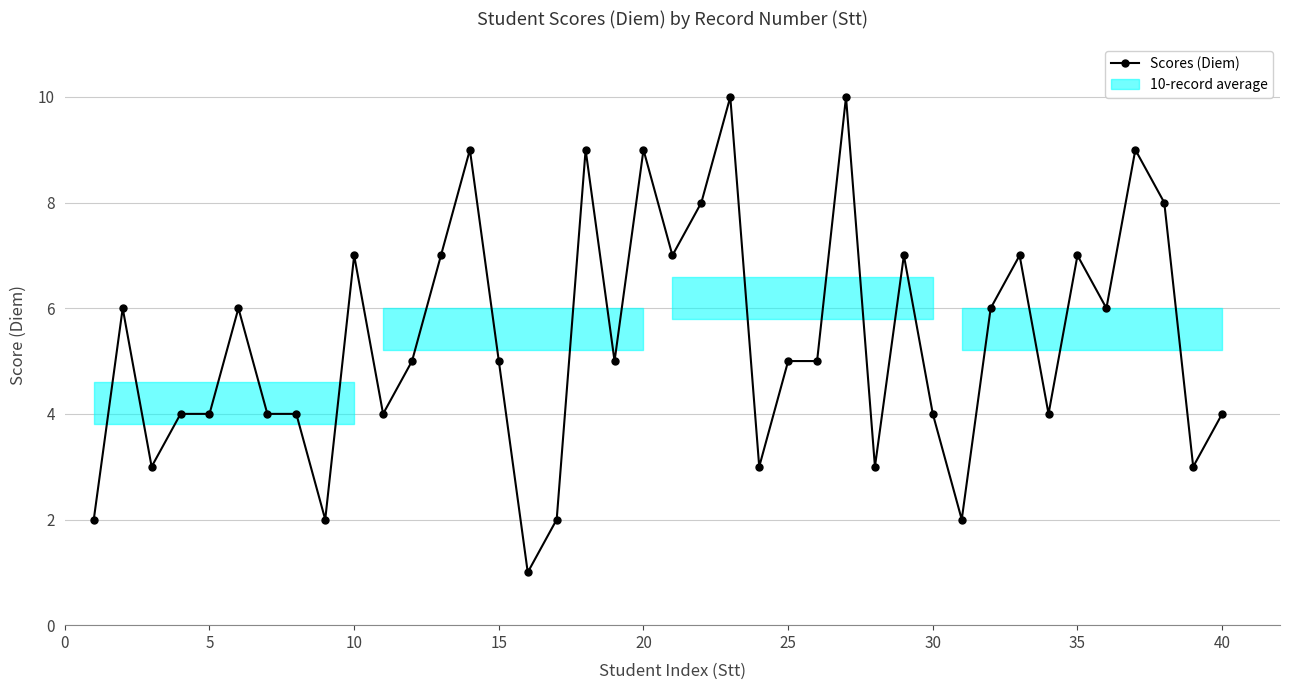

What is the value of the 33rd point from the left?

7